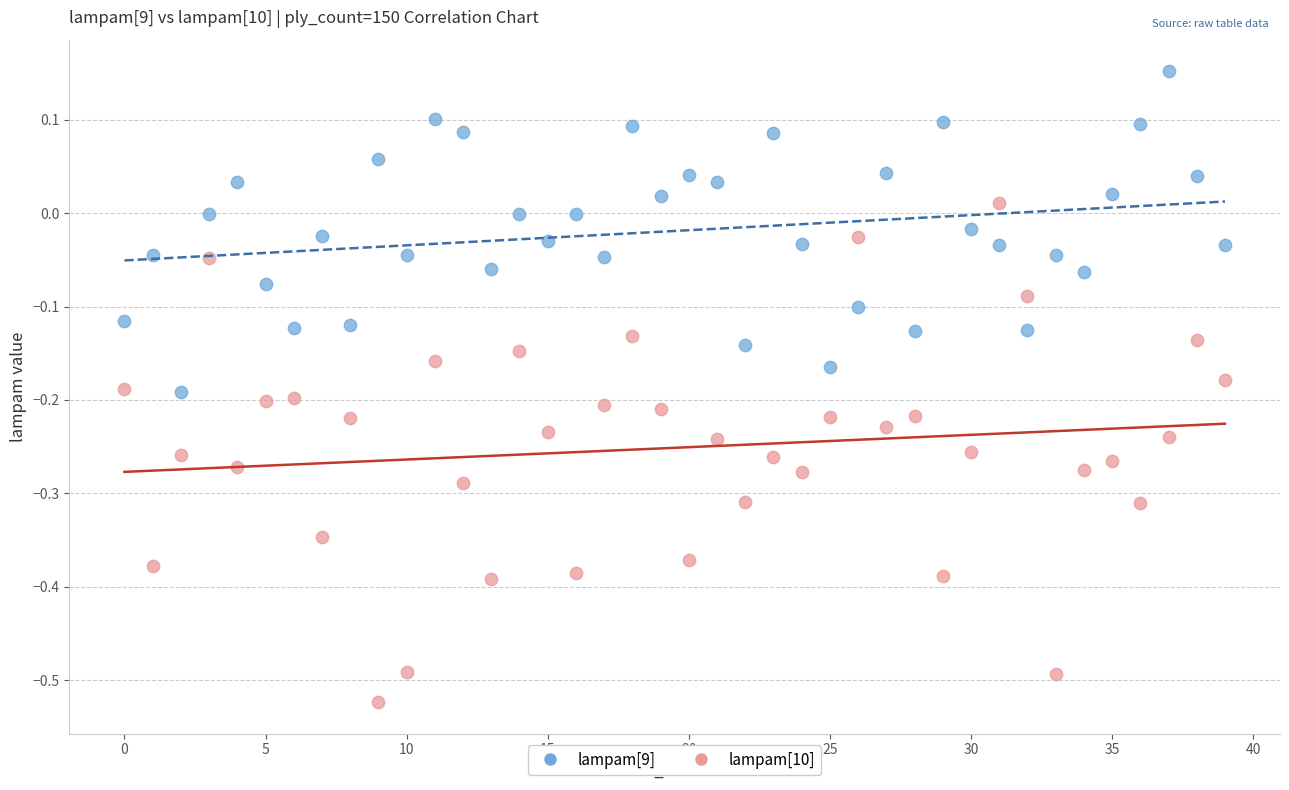

Which series has the largest Y range (max minus min)?

lampam[10]